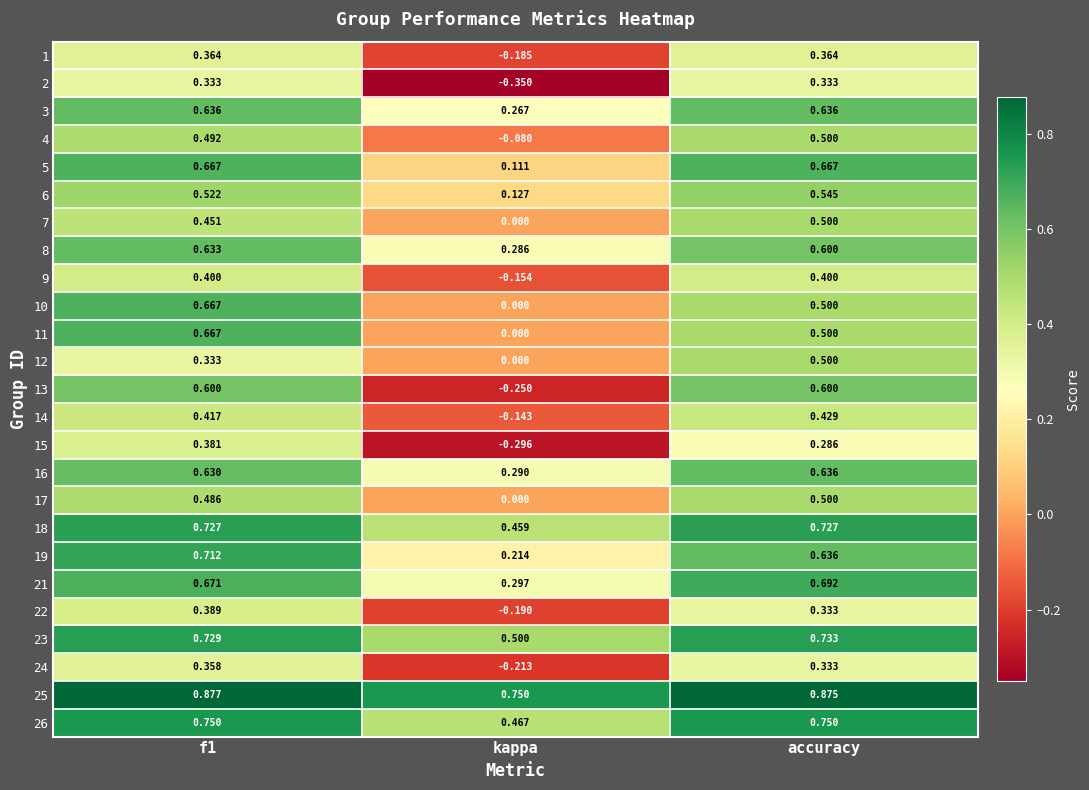

At which label does 6 reach its minimum?

kappa